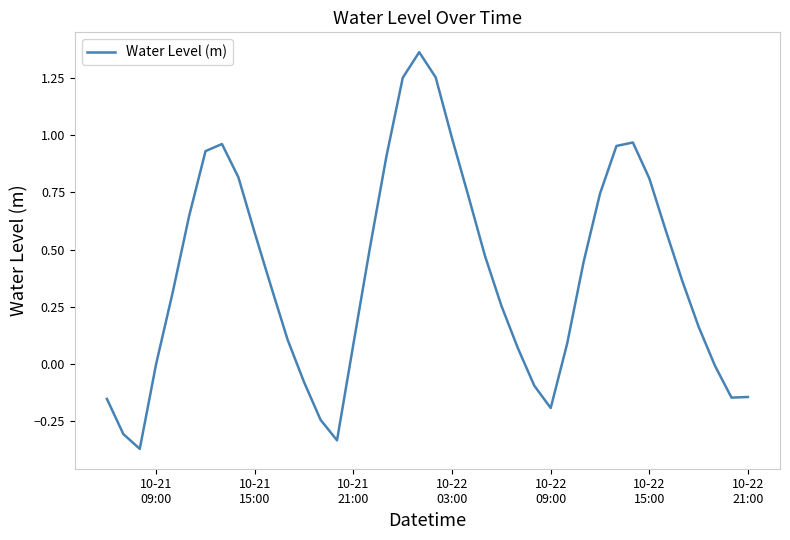

What is the difference between the maximum and minimum values?

1.7